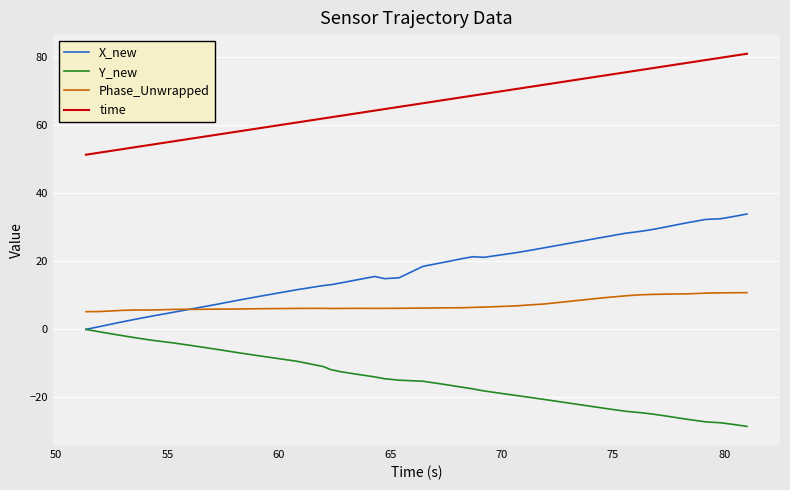

How many distinct data groups are displayed?

4